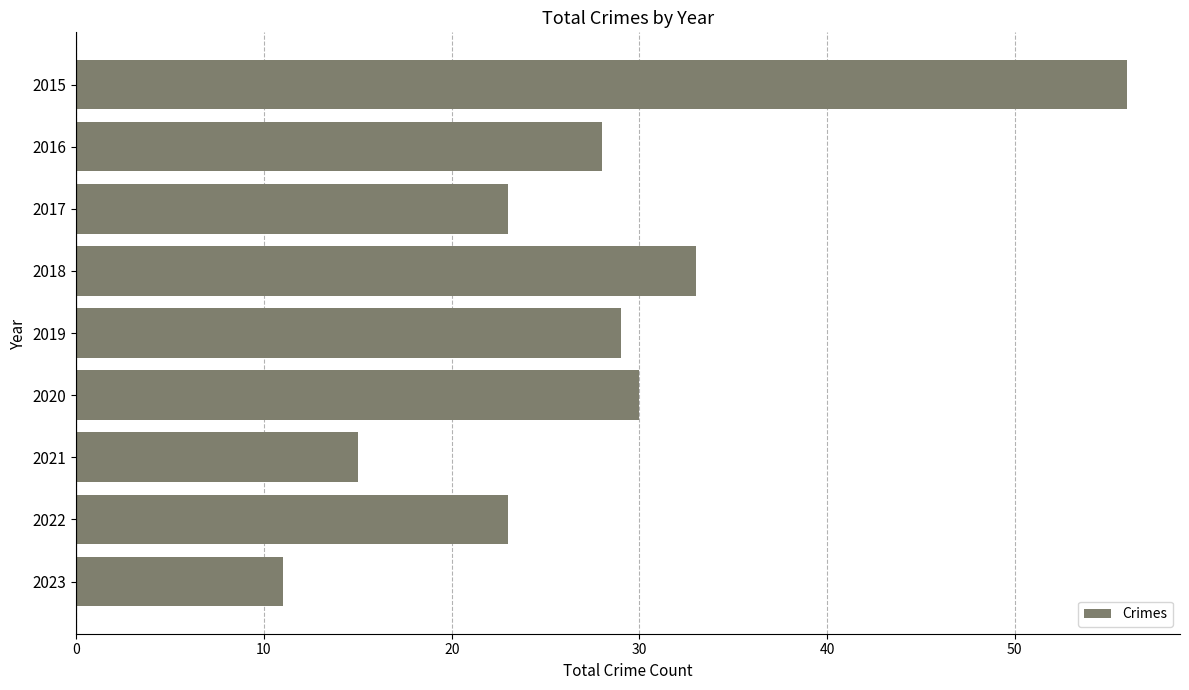

Reading bottom to top, transcribe all the data shown in this chart.

11	23	15	30	29	33	23	28	56